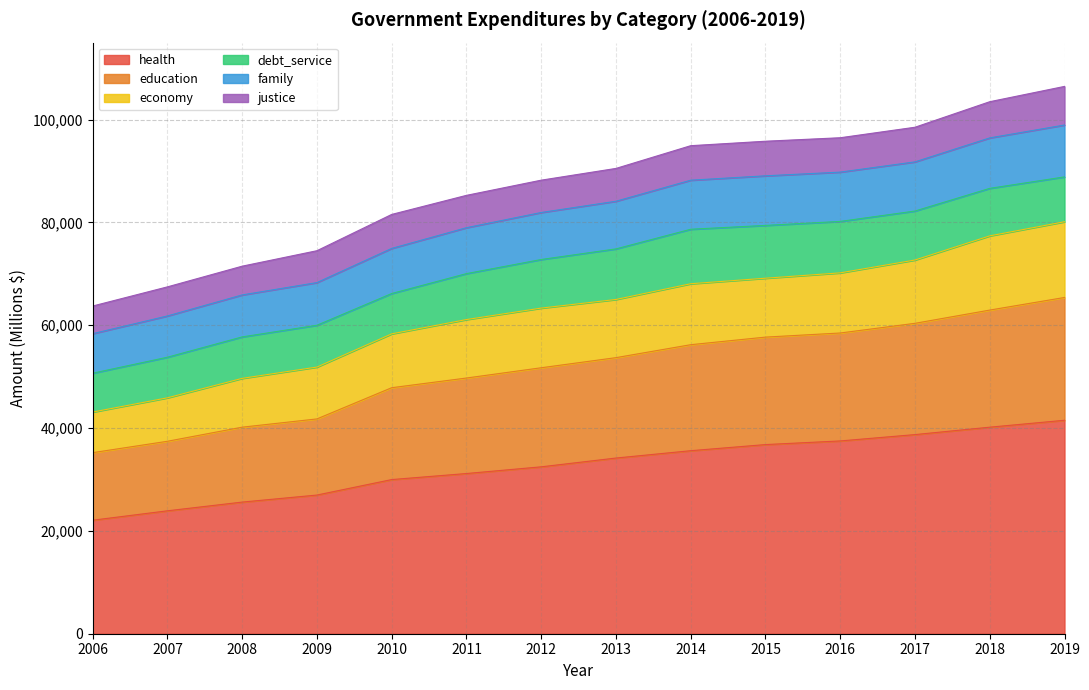

Which has a higher value, 2018 or 2013?

2018